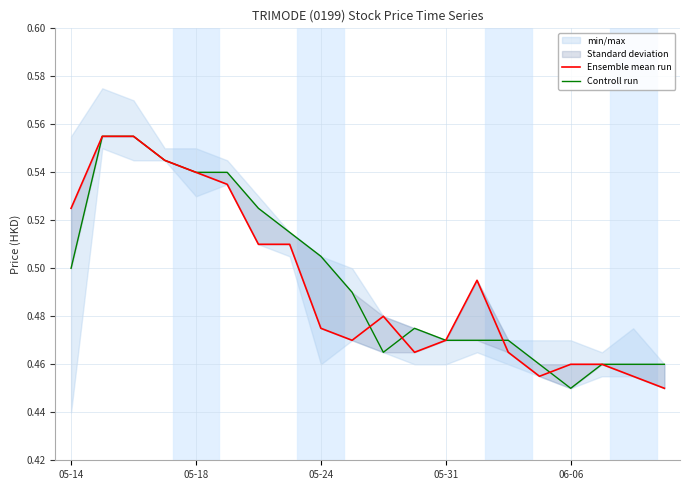

Where is the first local minimum for Controll run?

10